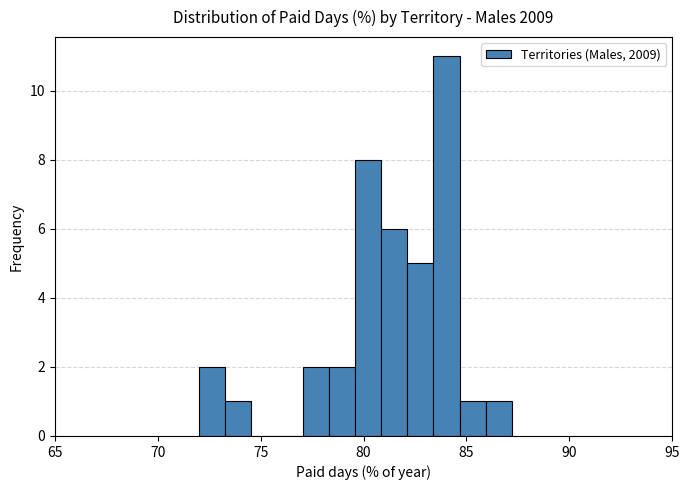

Read against the x-axis, roughly where is the centre of the tallest bar?

84.0